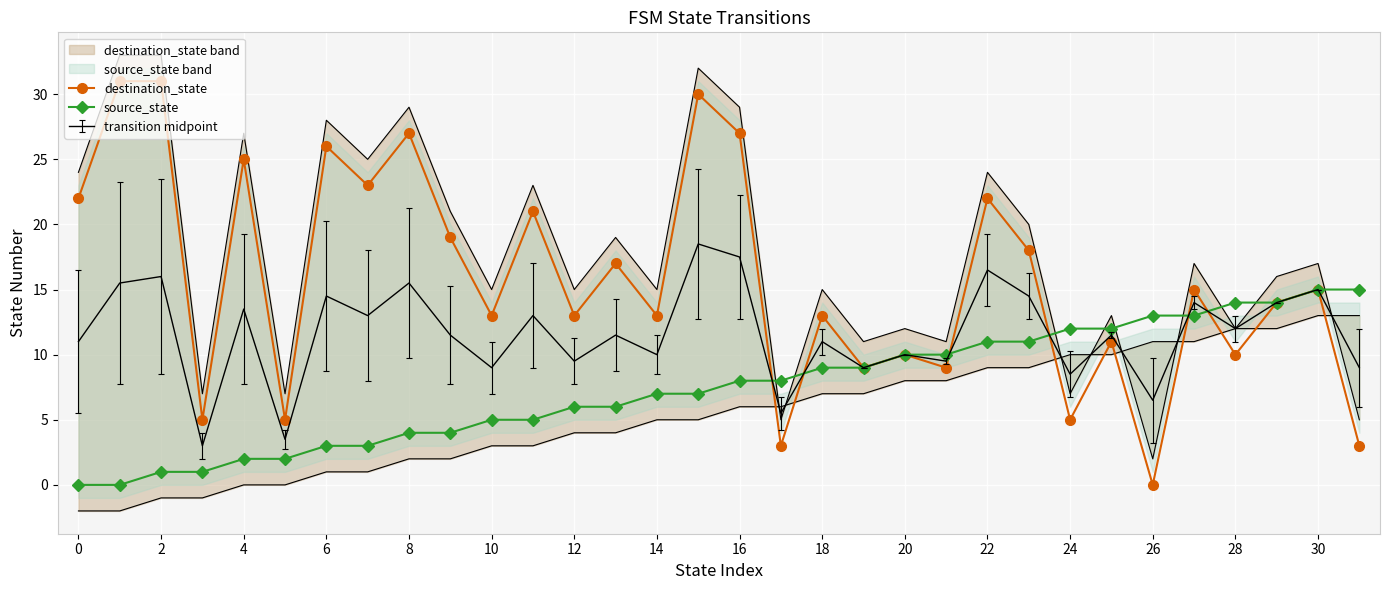

The value of source_state at 17 is 8. True or false?

True